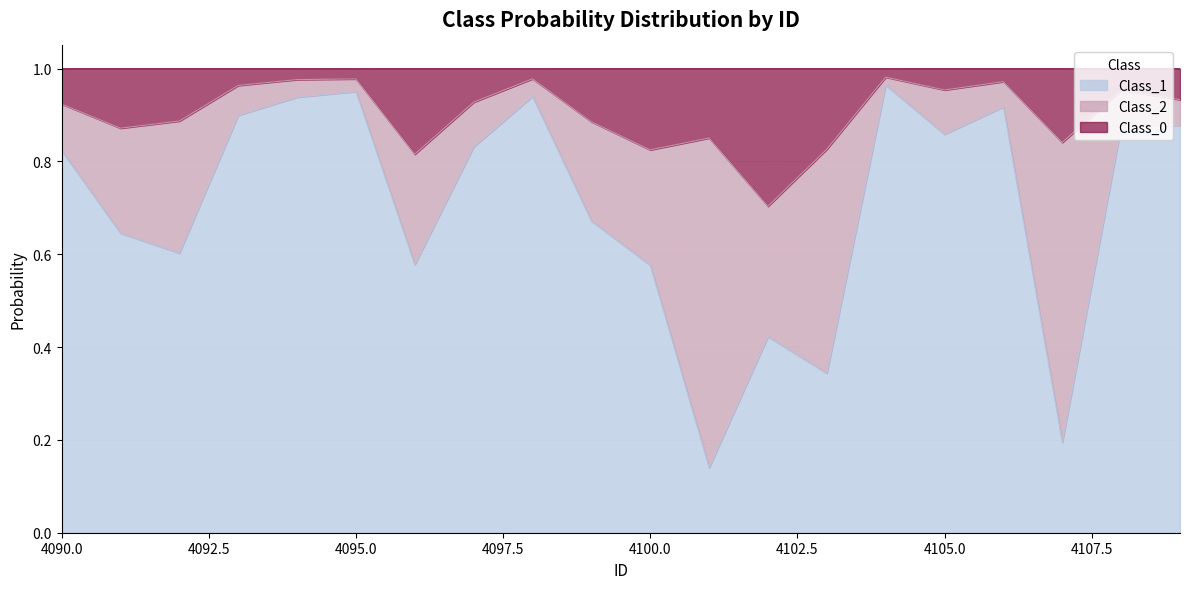

Does the chart display data point markers on the line(s)?

No